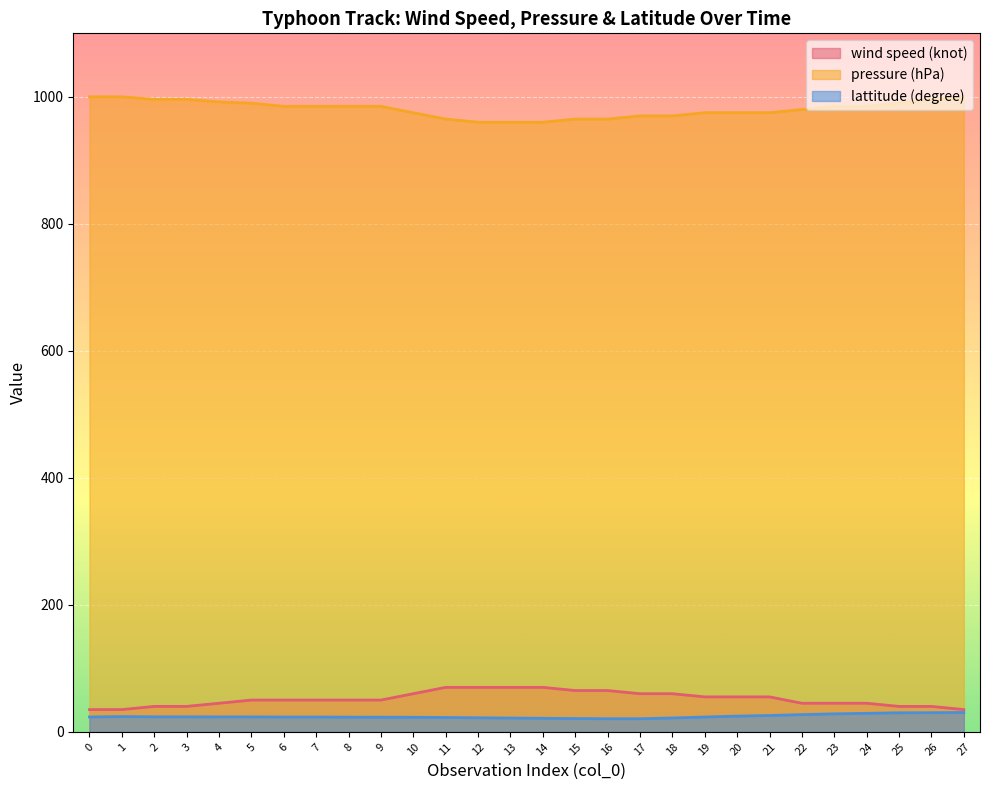

How many lines are shown in the chart?

3